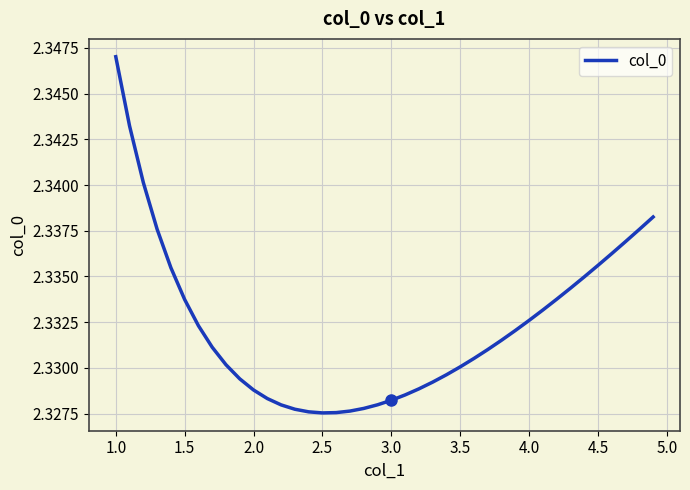

How many lines are shown in the chart?

1